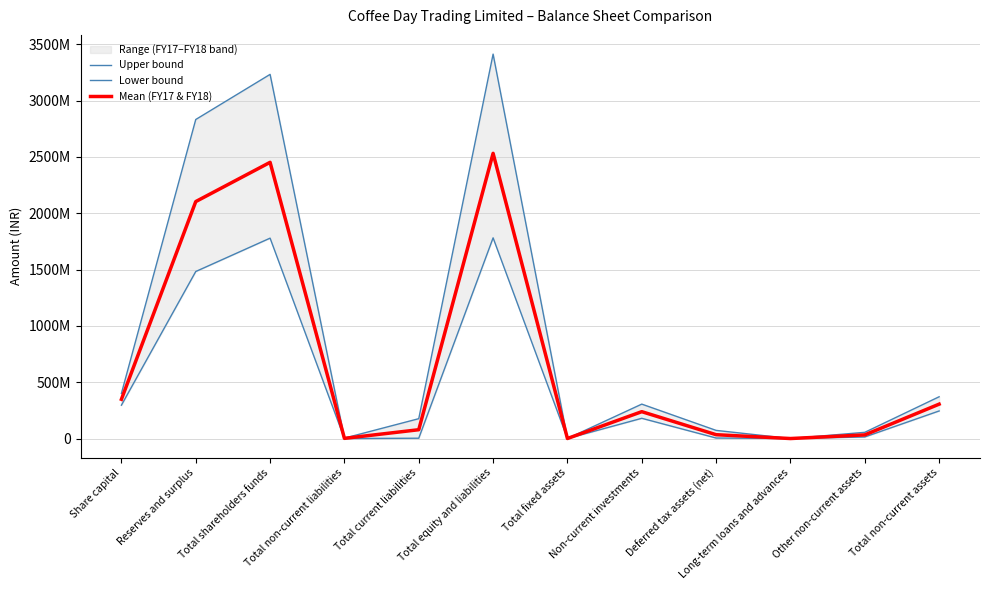

How many interior local peaks does the Mean (FY17 & FY18) series have?

3